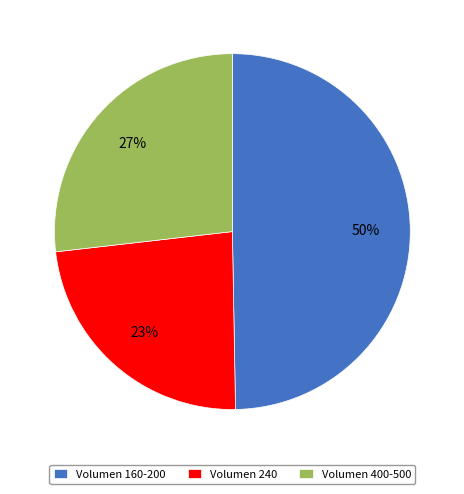

Between Volumen 240 and Volumen 400-500, which is larger?

Volumen 400-500